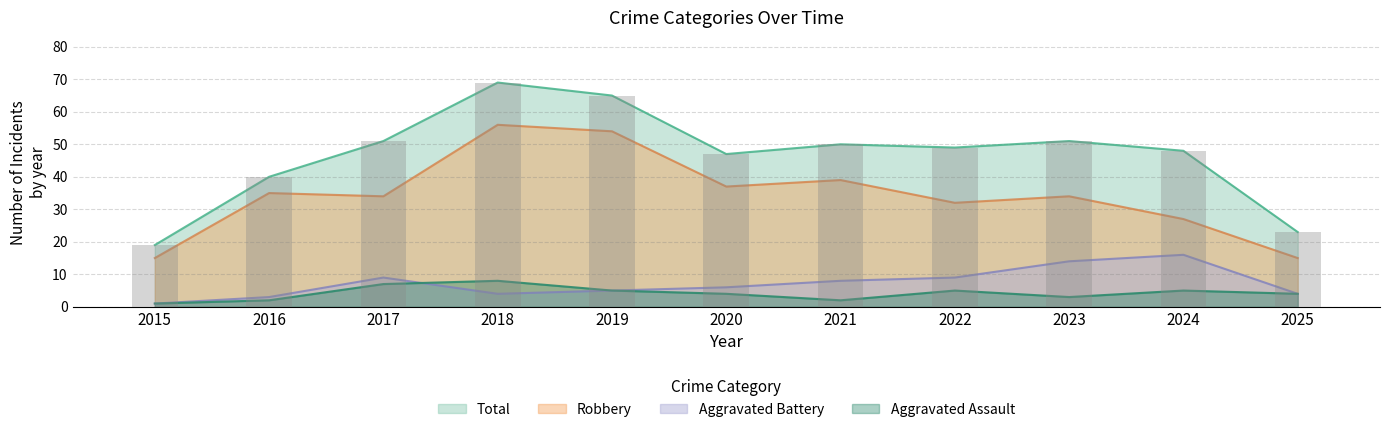

What is the difference between the second highest and minimum values in the Aggravated Battery series?

13